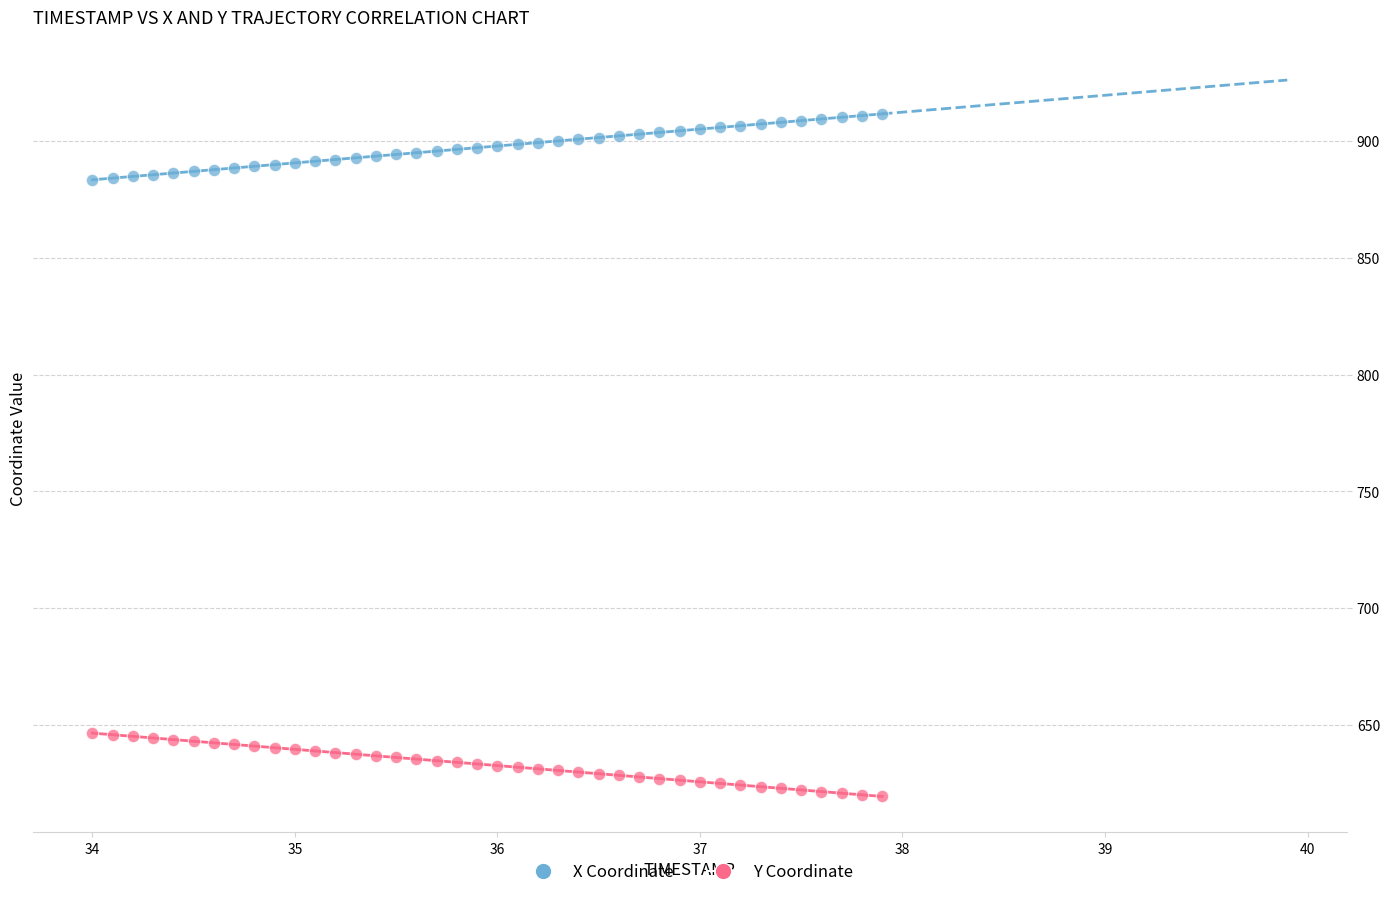

What is the X range (max minus min) for the scatter plot?

3.9